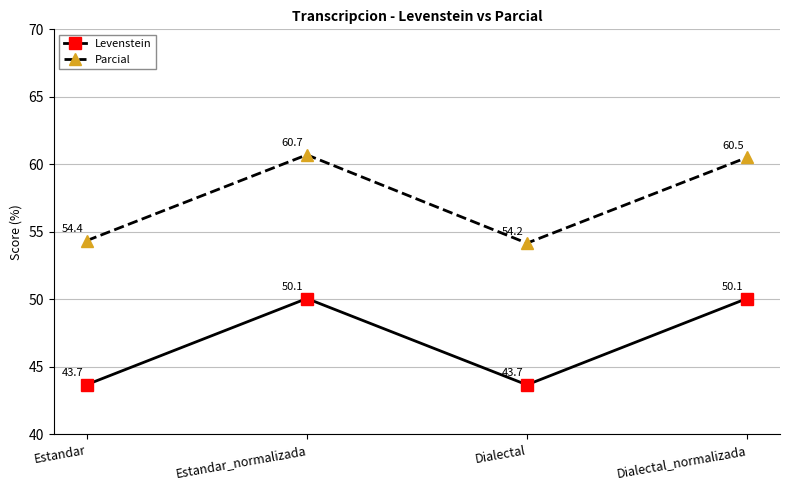

Is it true that Parcial equals 54.2 at Dialectal?

True